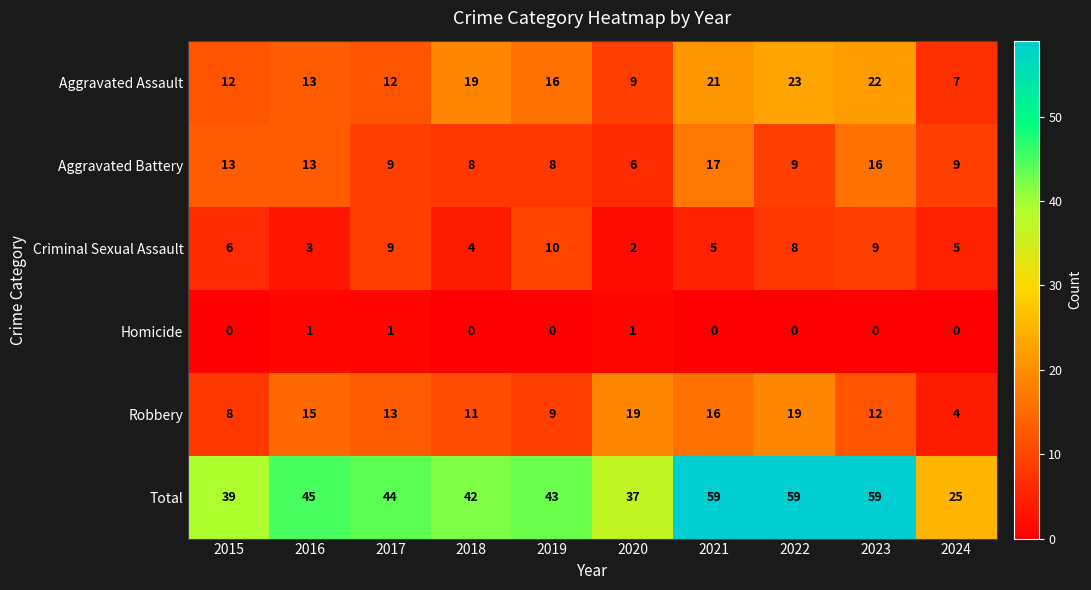

At 2021, list the series in order from smallest to largest.

Homicide, Criminal Sexual Assault, Robbery, Aggravated Battery, Aggravated Assault, Total